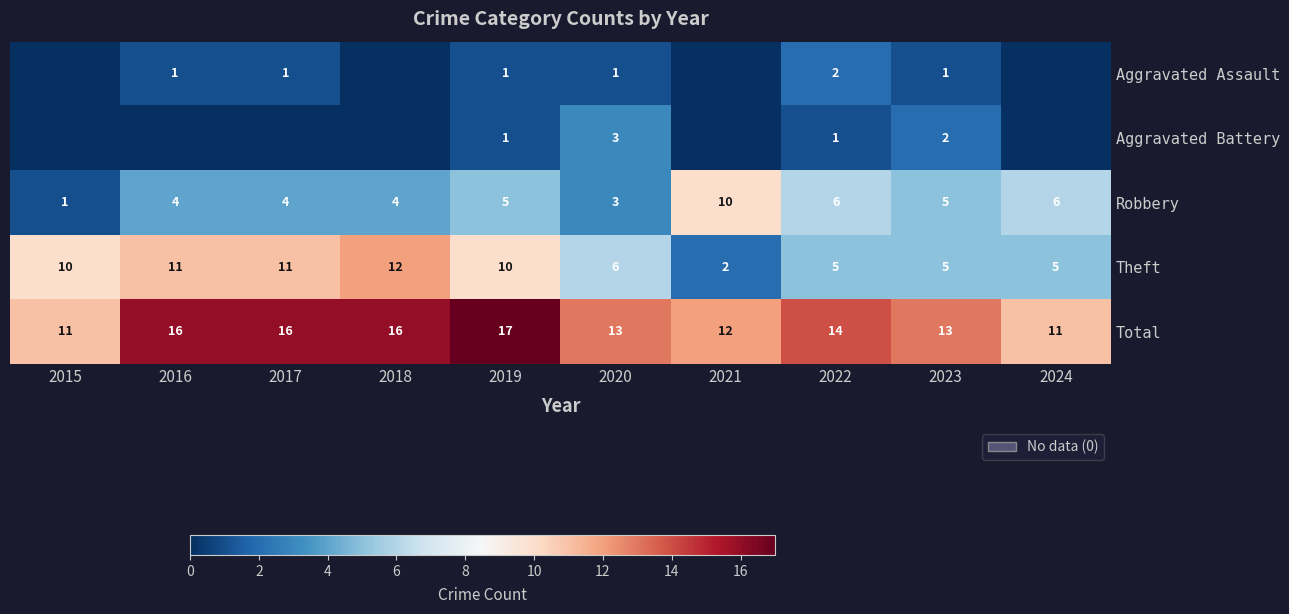

What is the difference between the maximum and minimum values in the Robbery series?

9